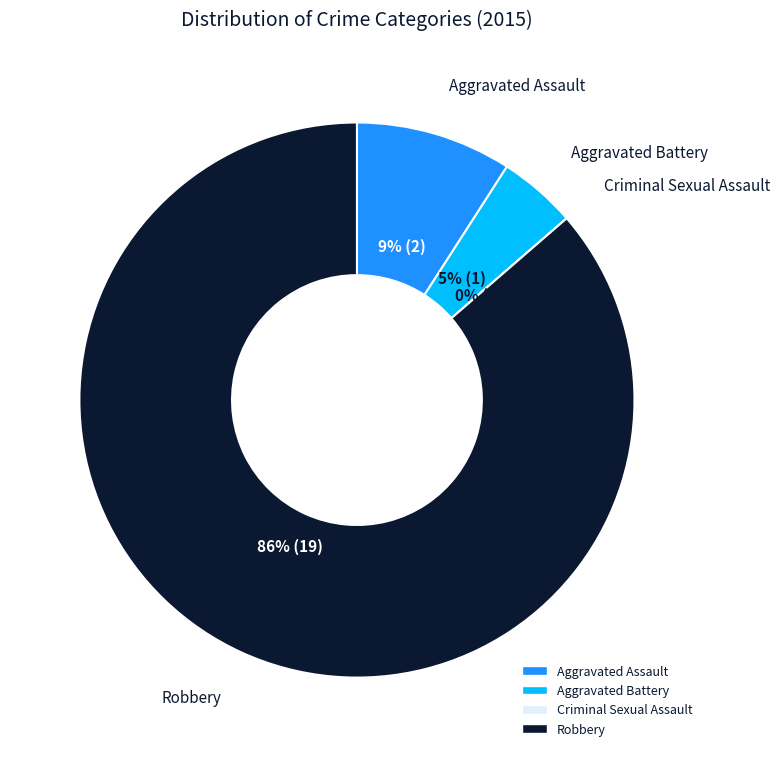

To the nearest percent, what is the average slice percentage?

25%